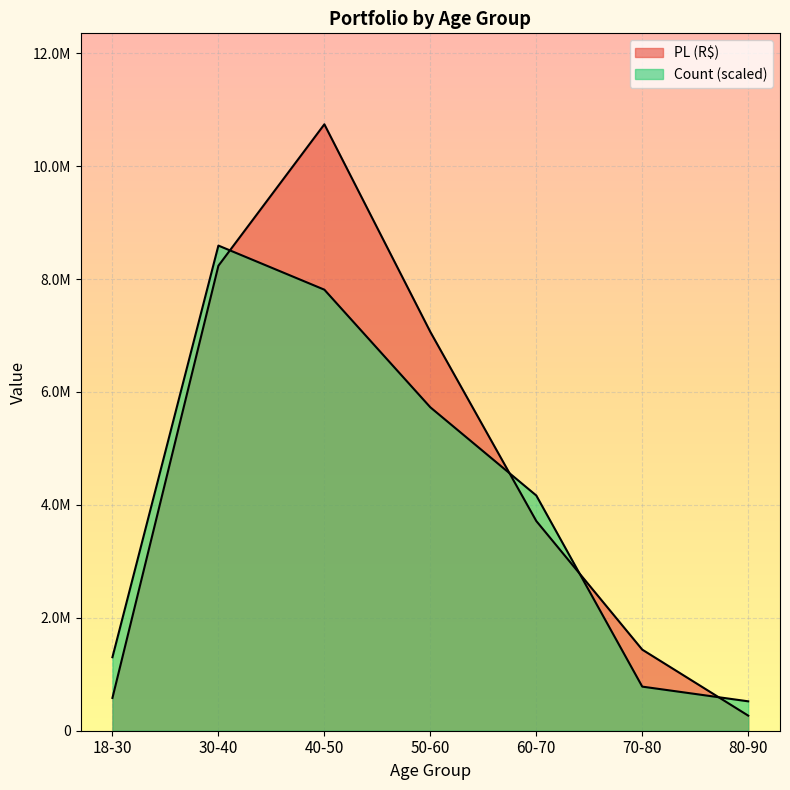

What is the sum of the PL (R$) values at 50-60 and 18-30?

7645555.8